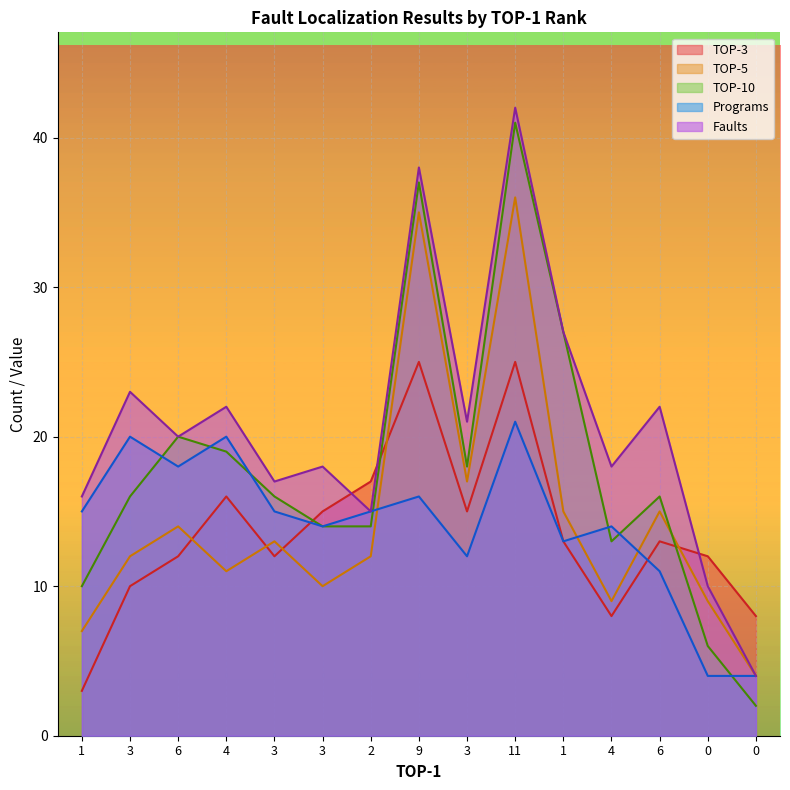

Is the value of TOP-3 at 4 greater than the value of TOP-10 at 3?

No